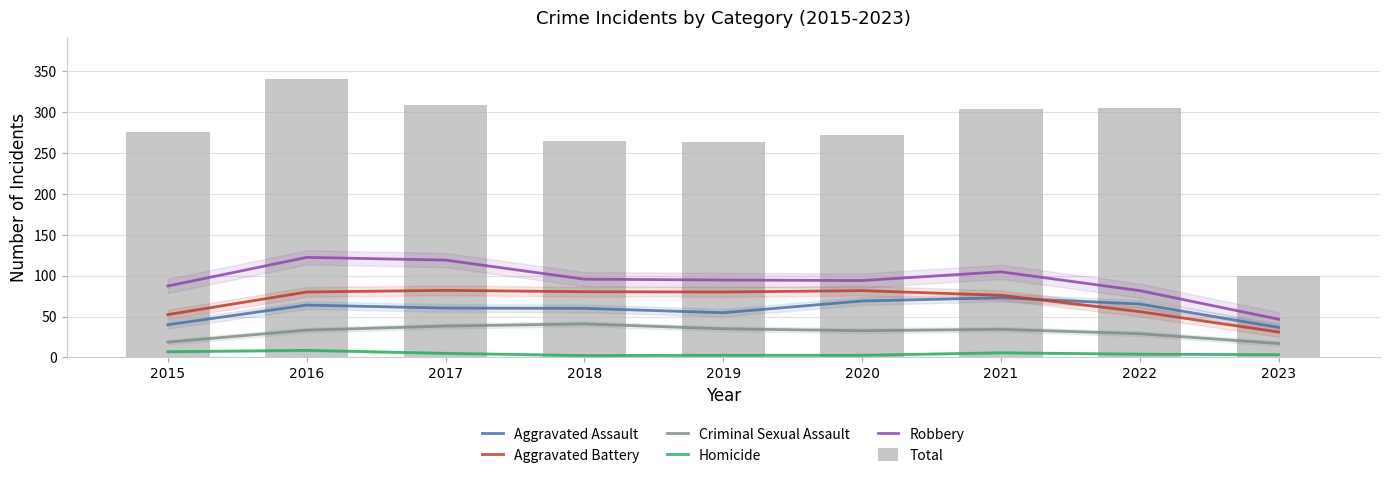

At which label does Criminal Sexual Assault first exceed 33?

2016